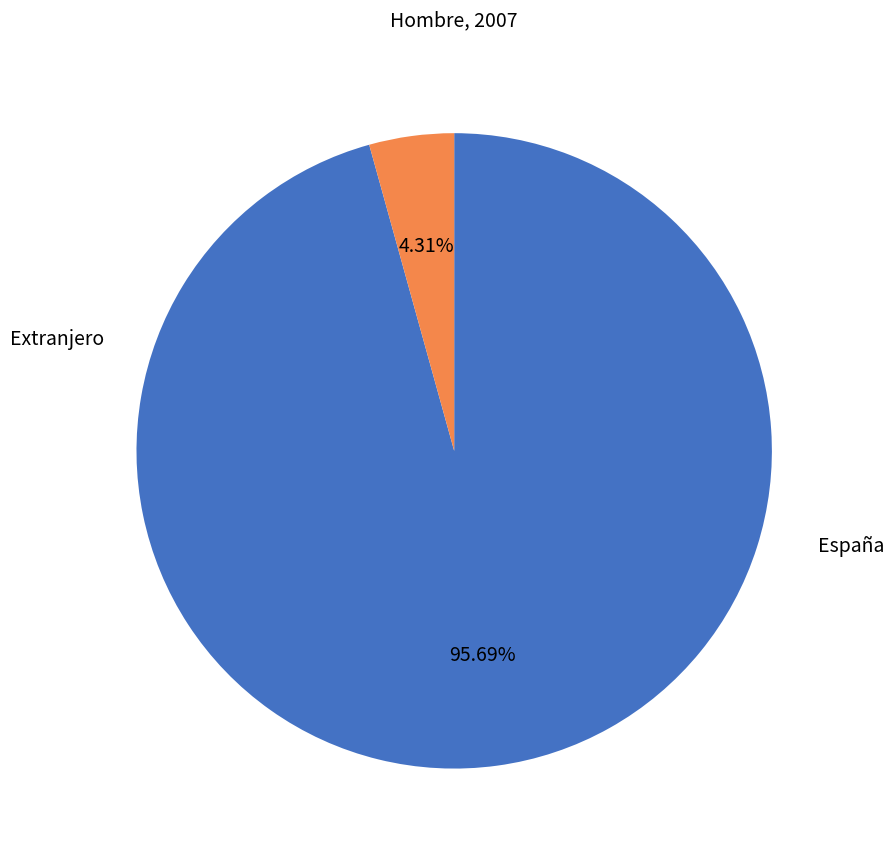

How many slices are in this pie chart?

2